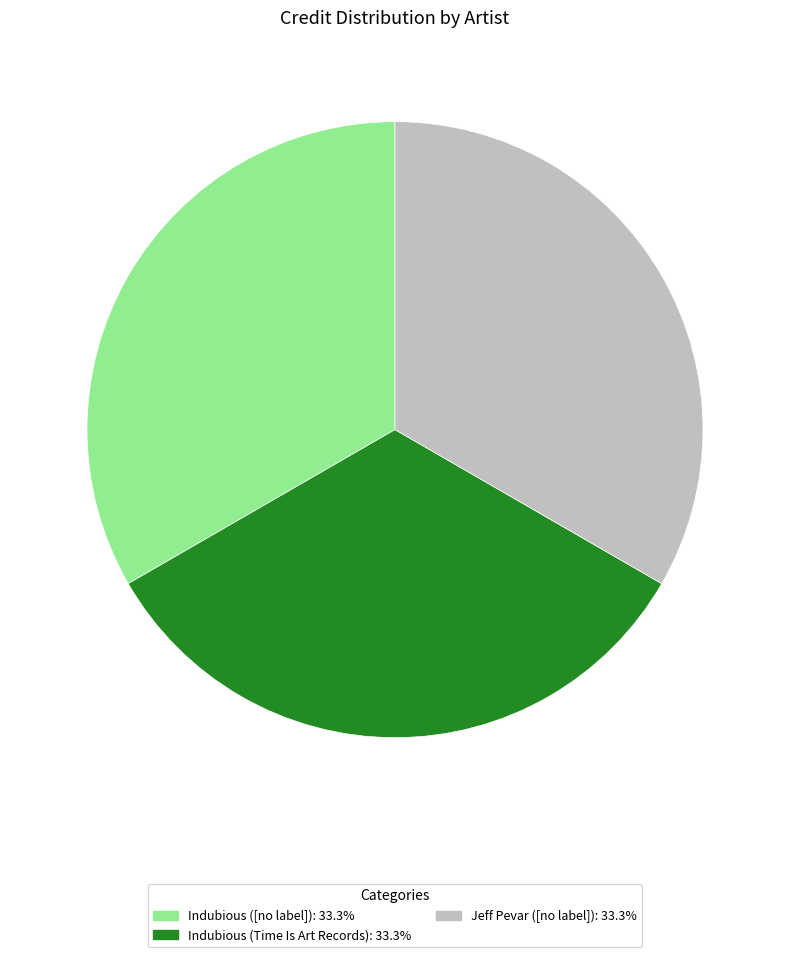

How many slices are in this pie chart?

3